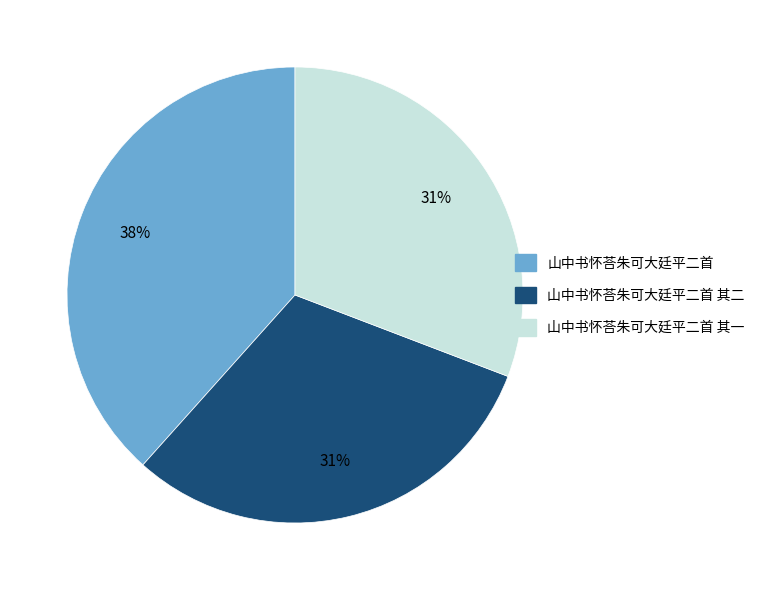

Does any single category account for the majority?

No